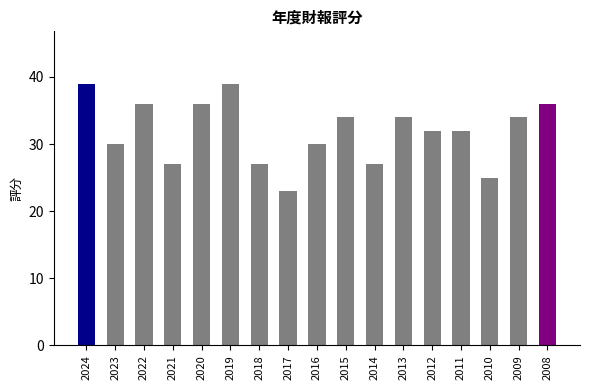

How many bars are there in total?

17